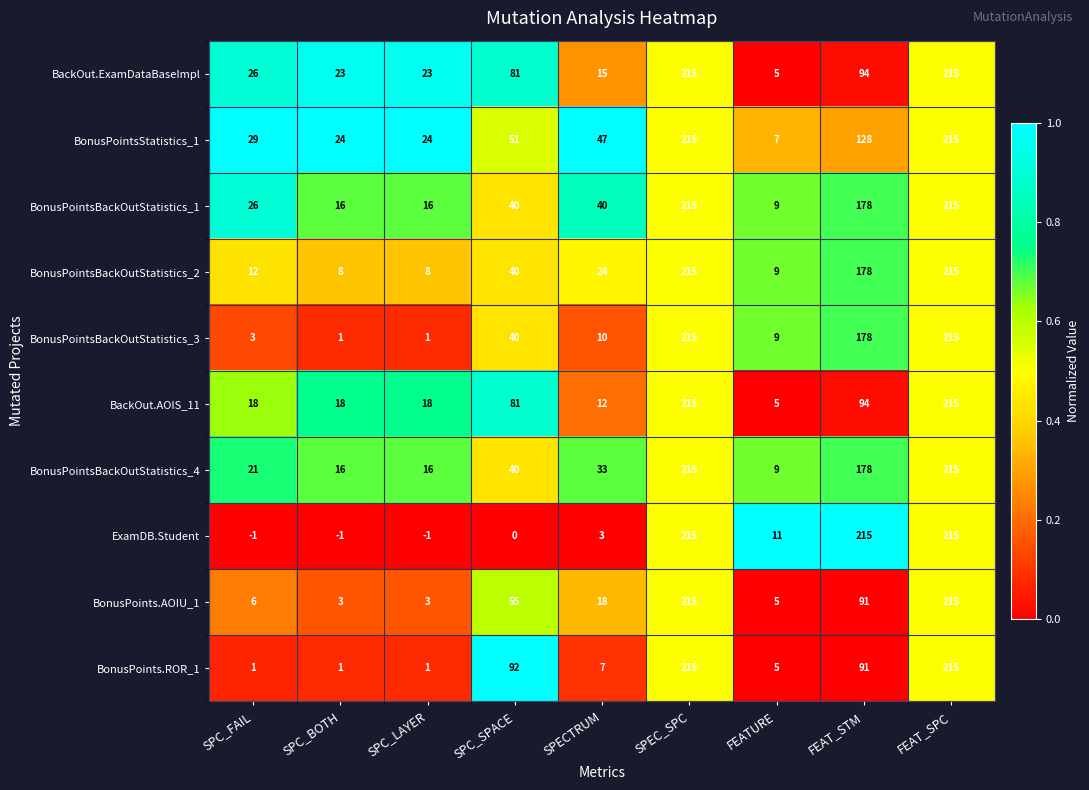

At how many categories does at least one series exceed 202?

3